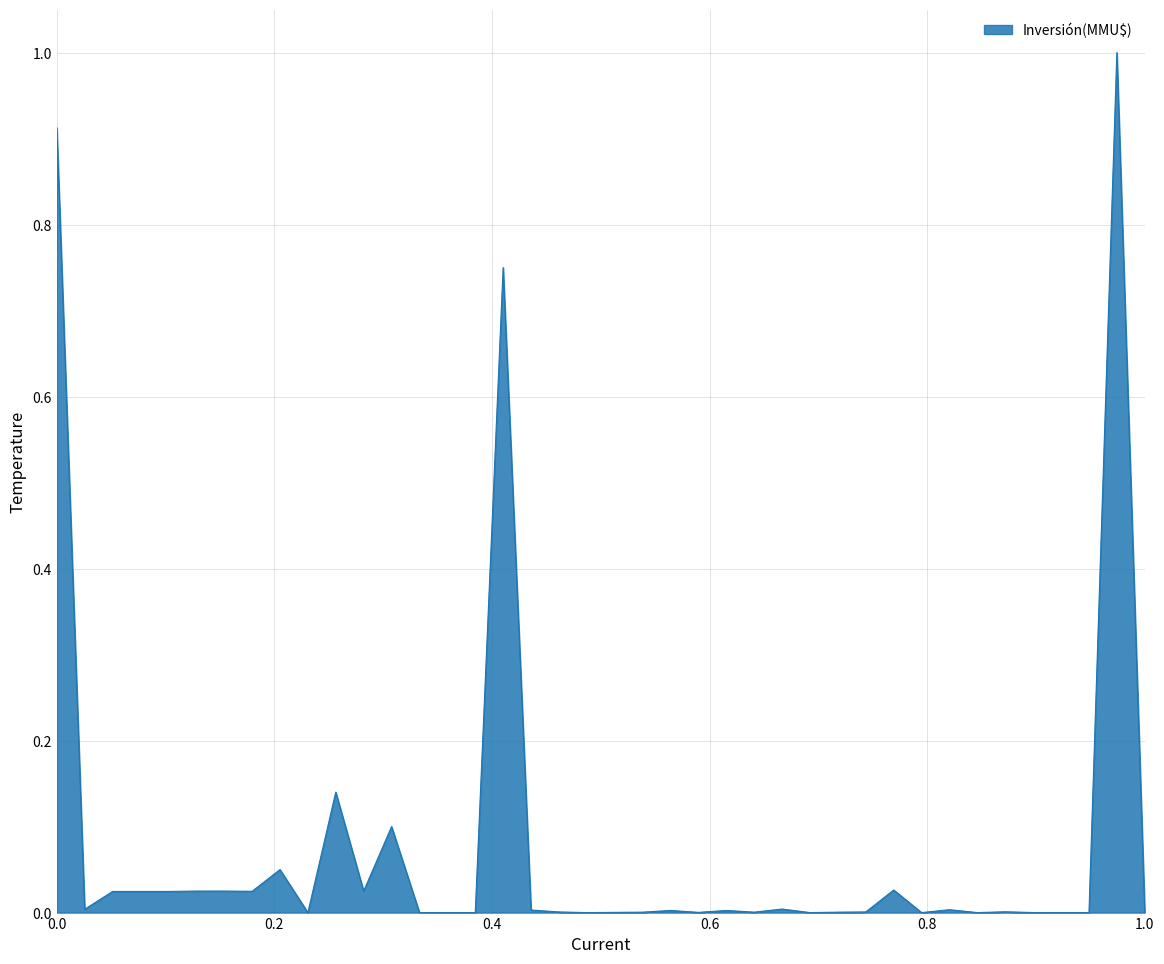

Does the chart have visible grid lines?

Yes